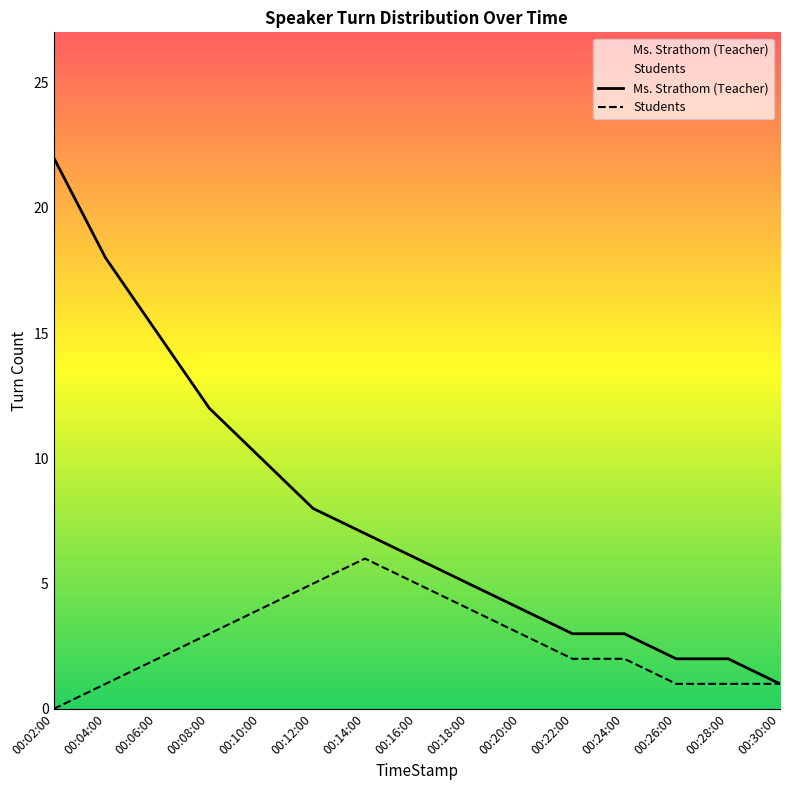

At which label is Teacher Turn Count closest to 11?

00:08:00